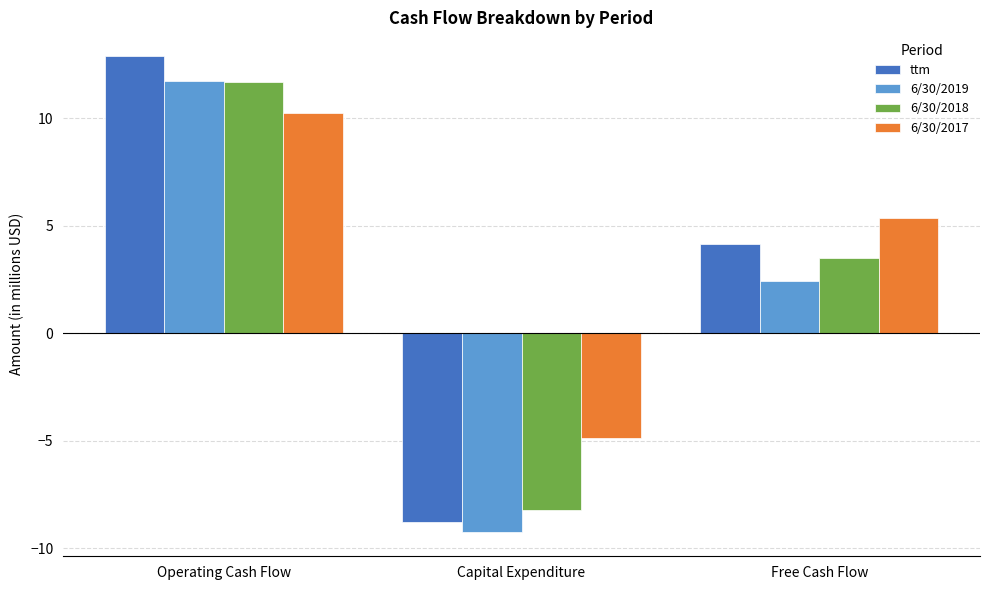

What position from the left is Operating Cash Flow?

1